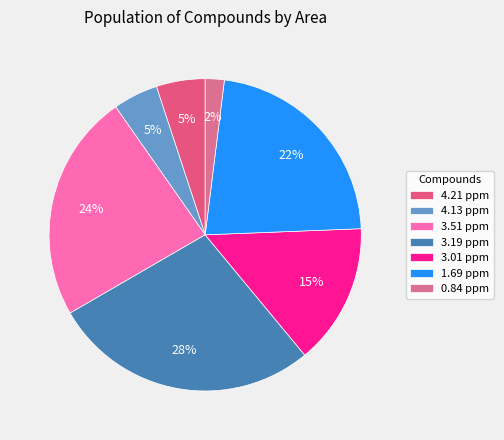

Is it true that 3.19 ppm is 40% of the pie?

False